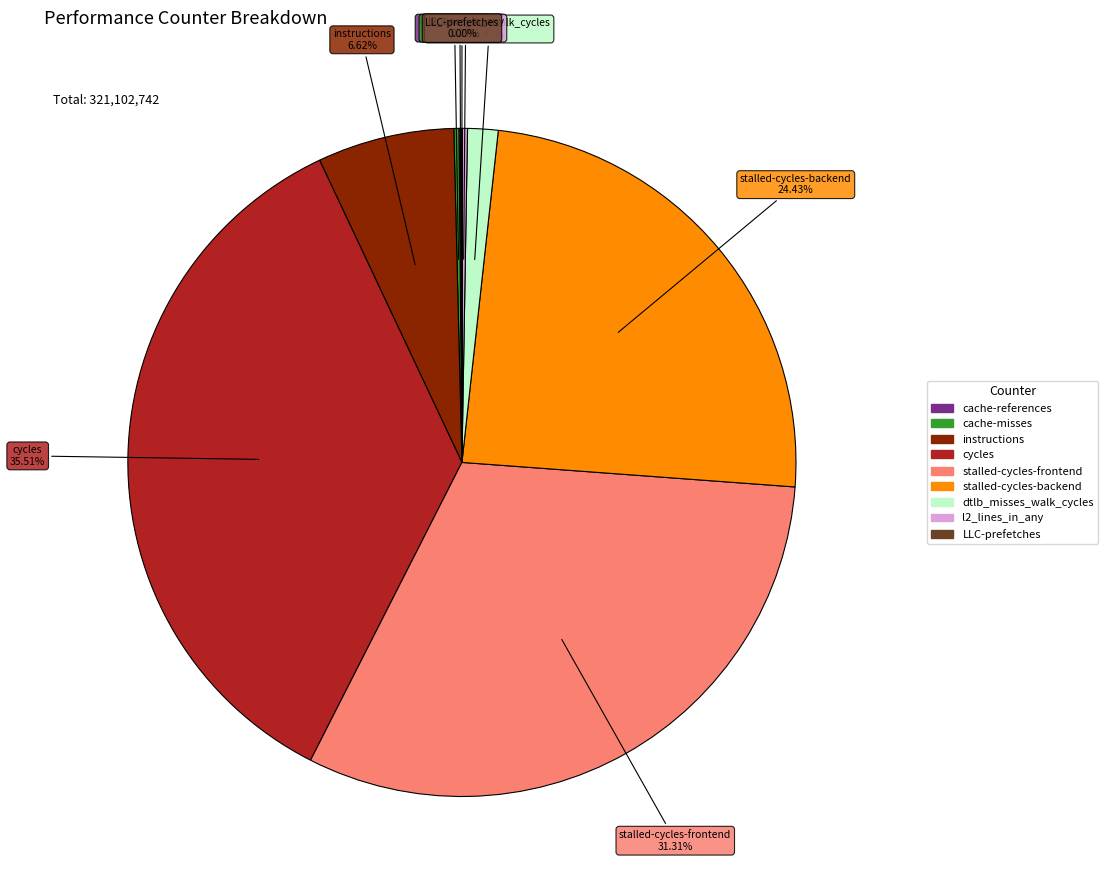

Is it true that dtlb_misses_walk_cycles is 1% of the pie?

True